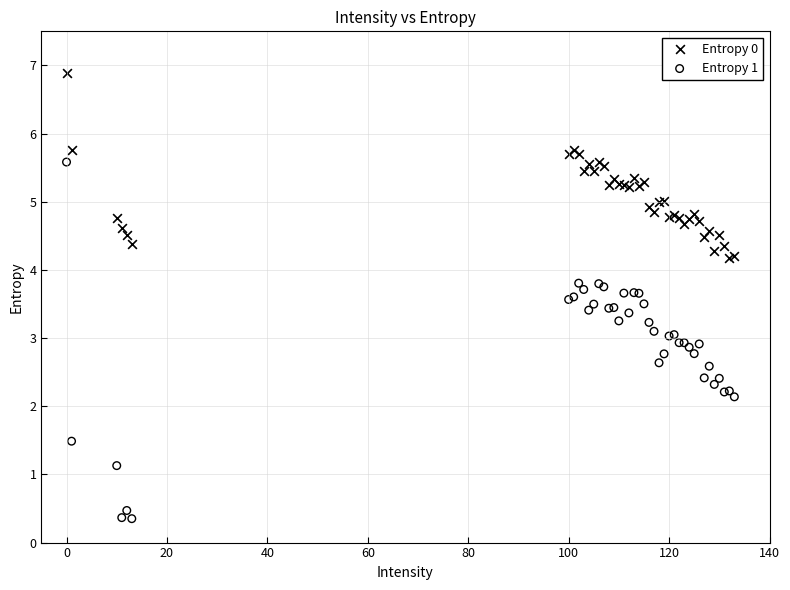

What are all the series names shown in the legend?

Entropy 0, Entropy 1